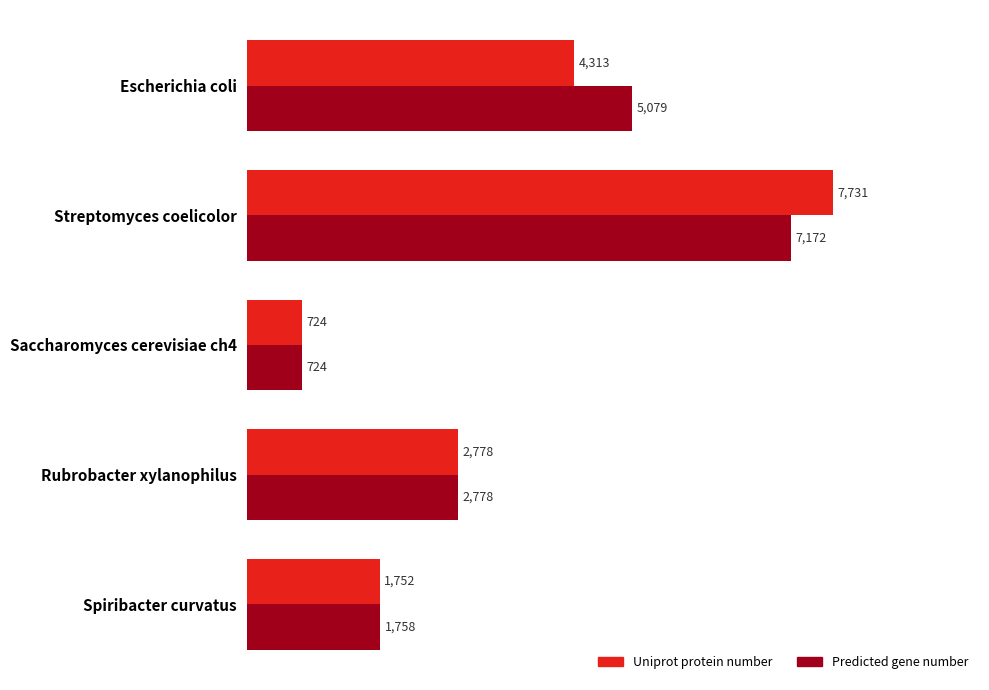

What is the difference between the maximum and second lowest values in the Predicted gene number series?

5414